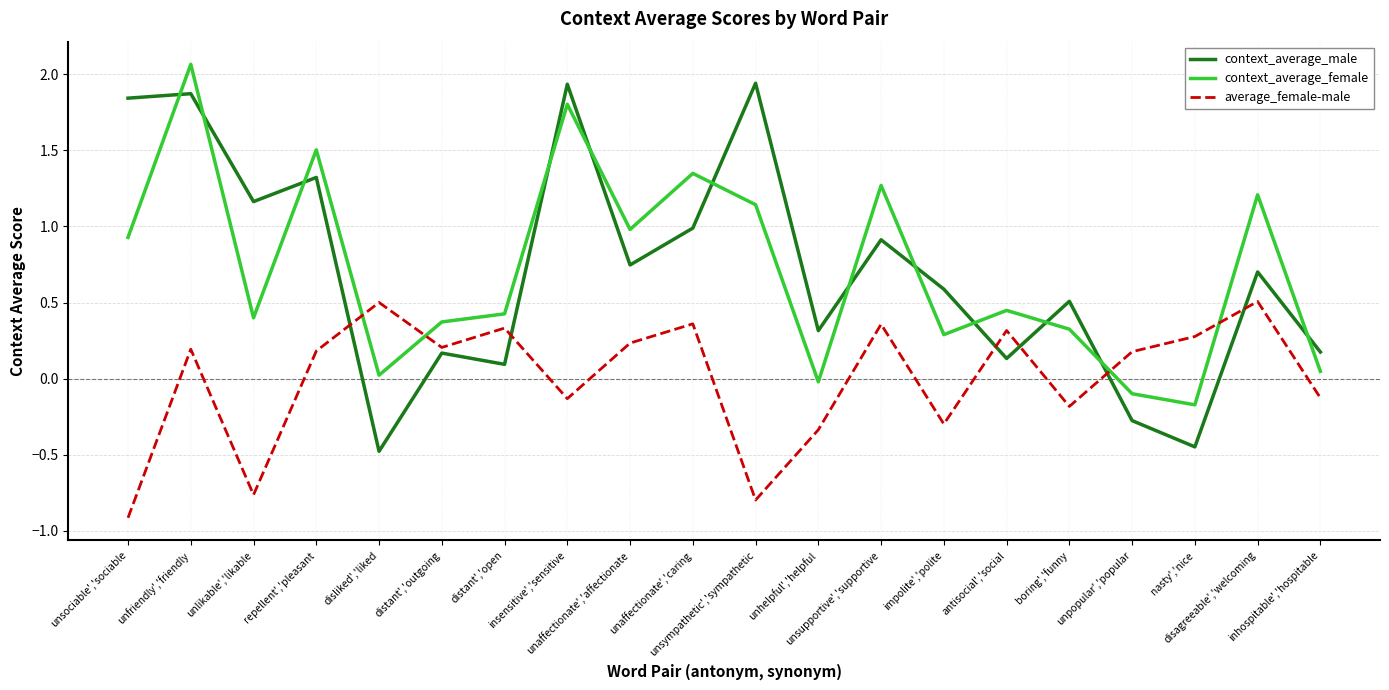

What is the smallest value displayed?

-0.9